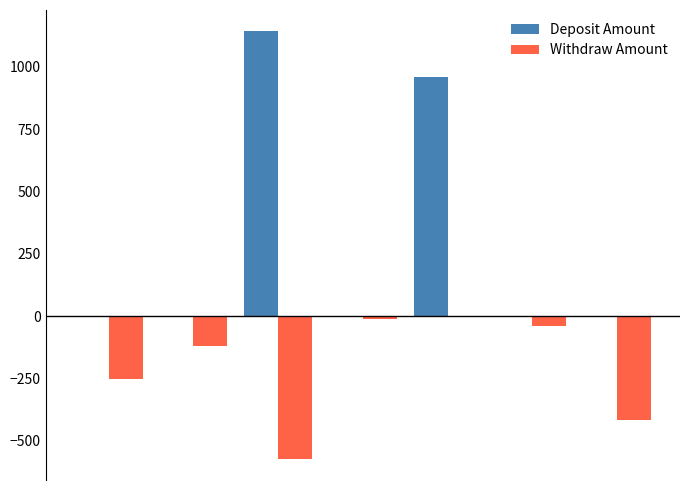

What is the sum of all Deposit Amount values?

2101.2